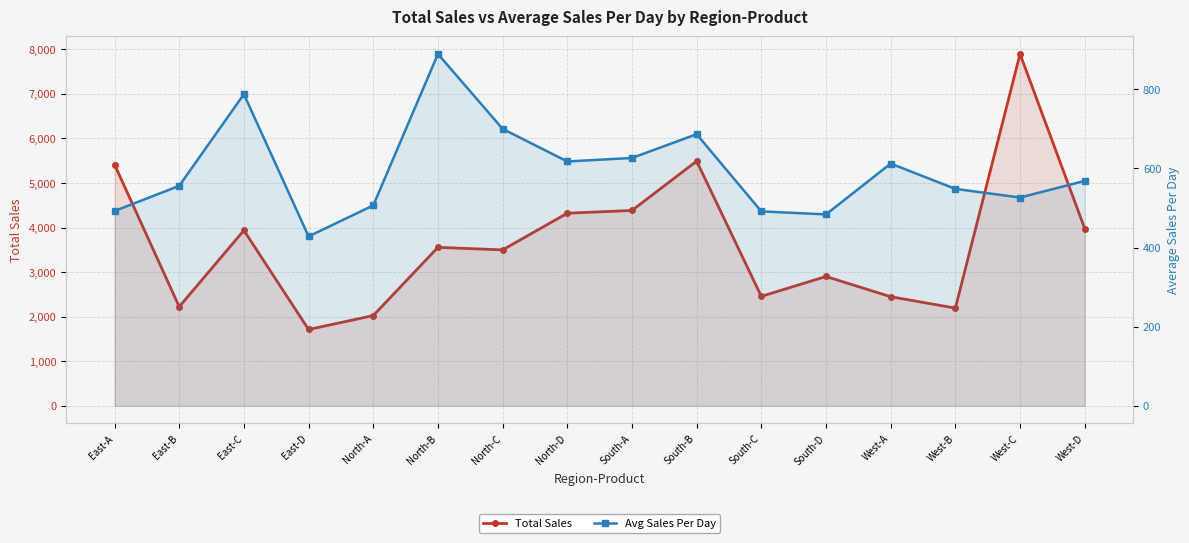

The value of Avg Sales Per Day at West-D is 810.3. True or false?

False